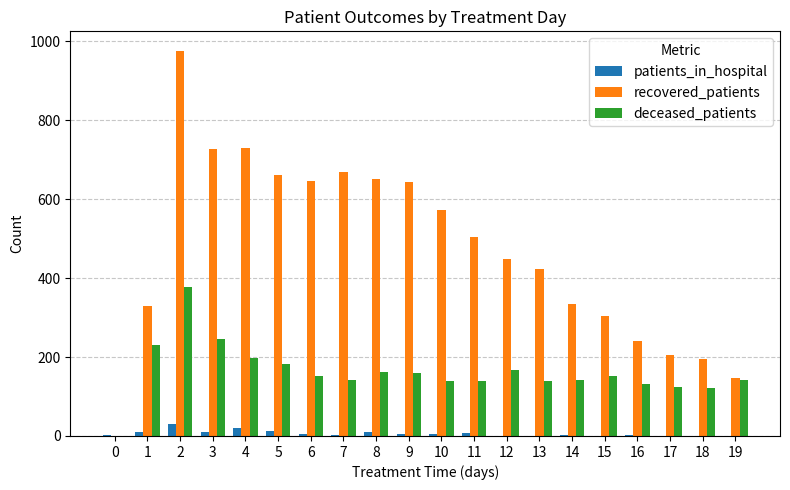

True or false: deceased_patients has a value of 74 at 9.

False